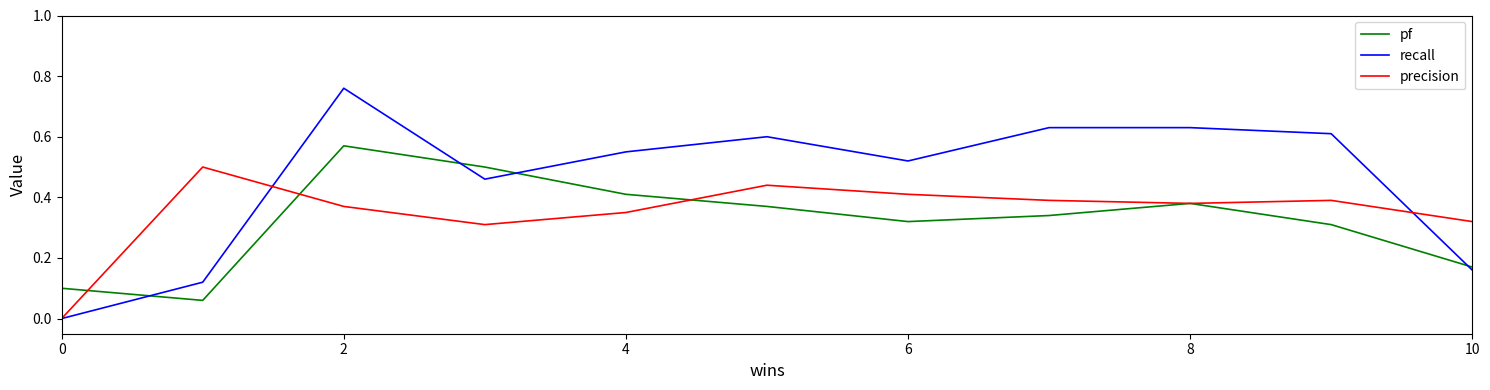

Which series has the largest range (max minus min)?

recall